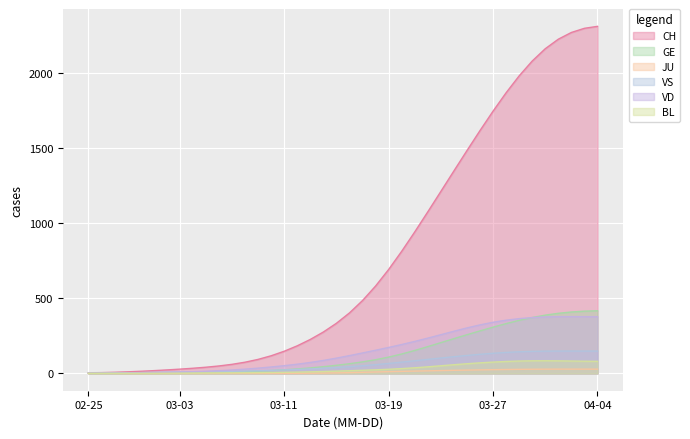

How many values in the GE series are below 64?

20